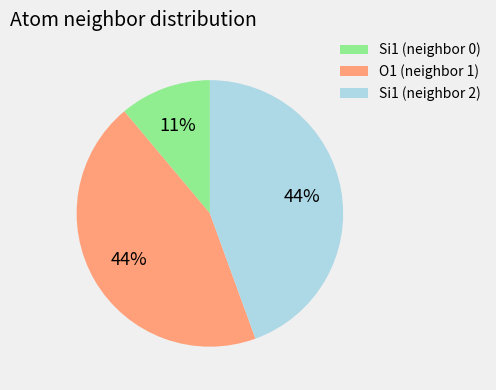

Between Si1 (neighbor 2) and Si1 (neighbor 0), which is larger?

Si1 (neighbor 2)